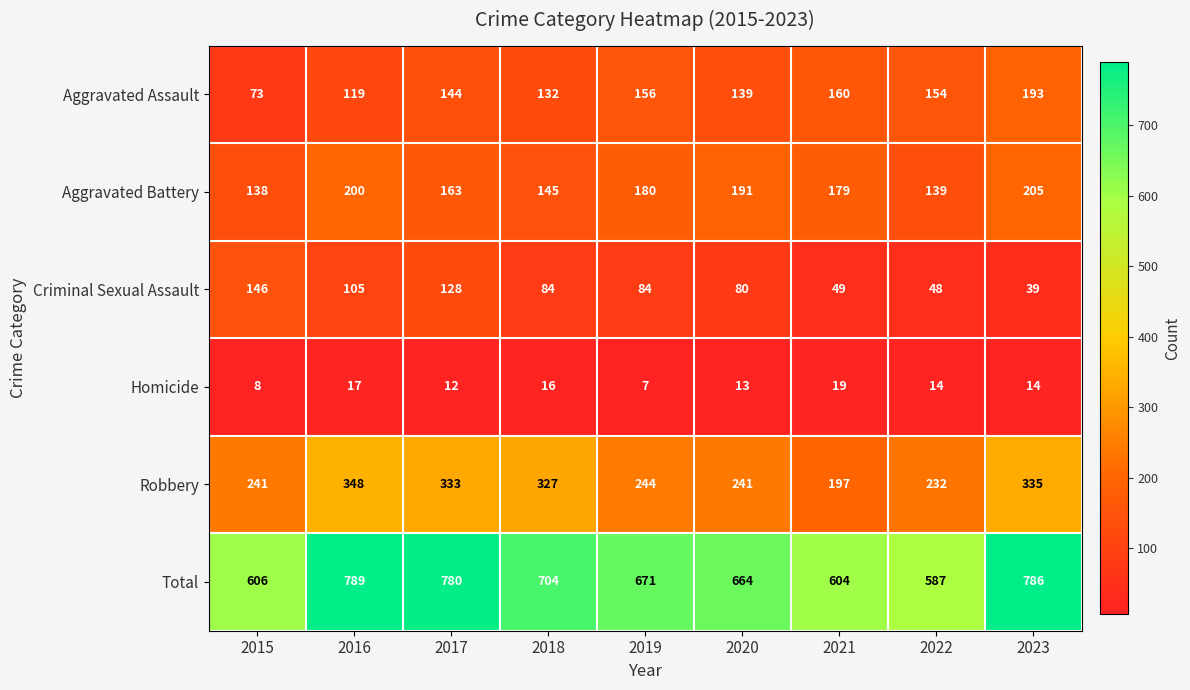

What is the sum of all Homicide values?

120